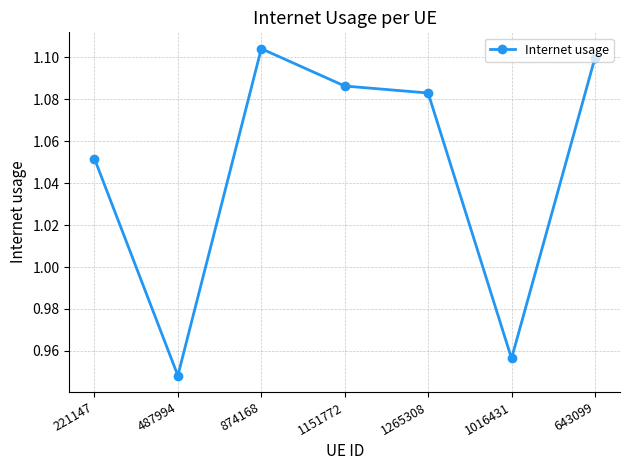

What is the change in value from 487994 to 643099?

+0.2